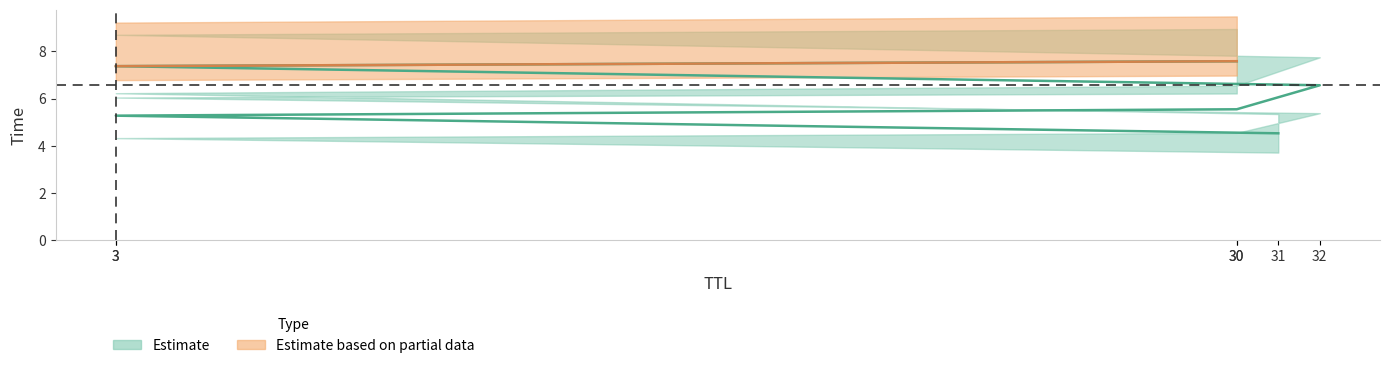

What is the value of the 6th point from the left?

5.5